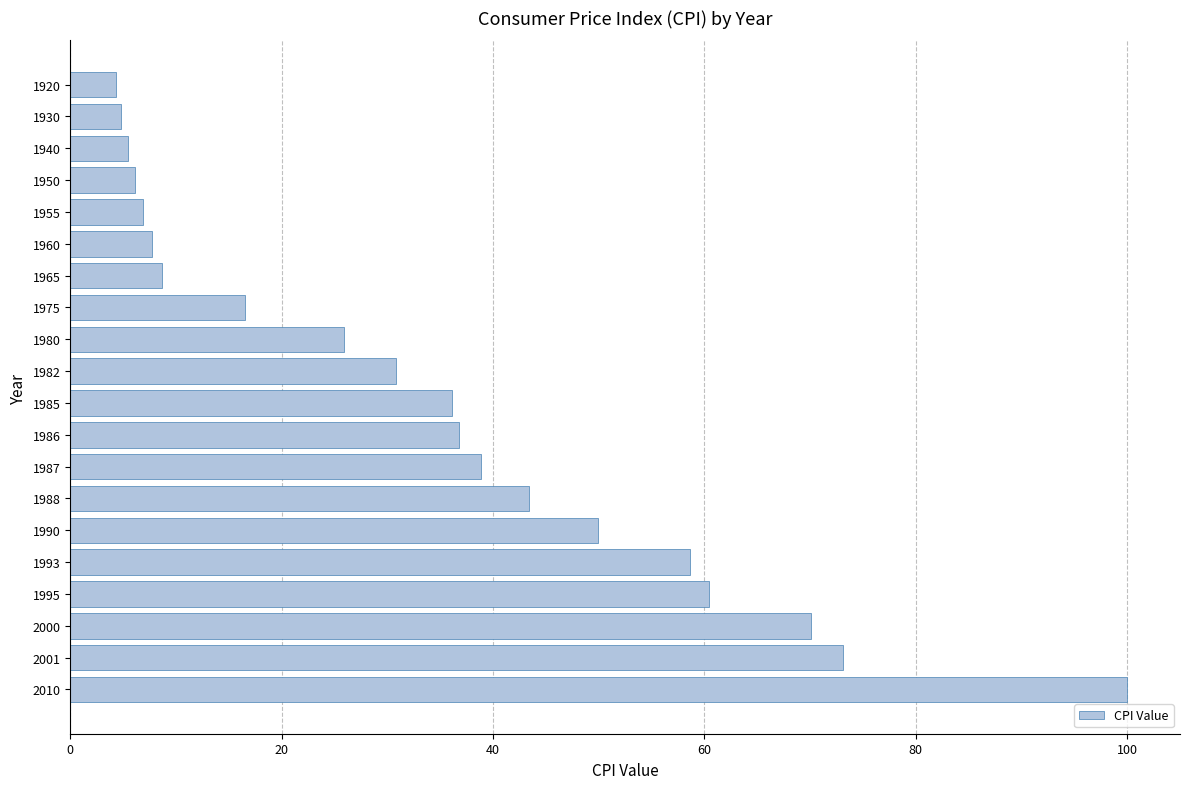

At which label is the value closest to 52?

1990